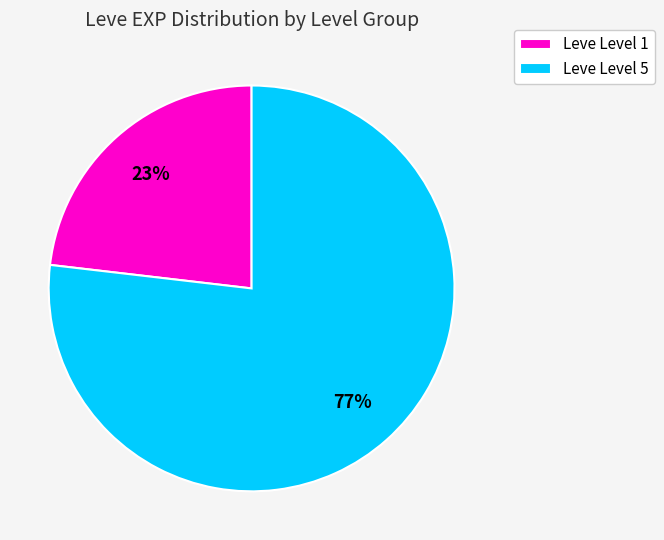

What is the largest slice in the pie chart?

Leve Level 5